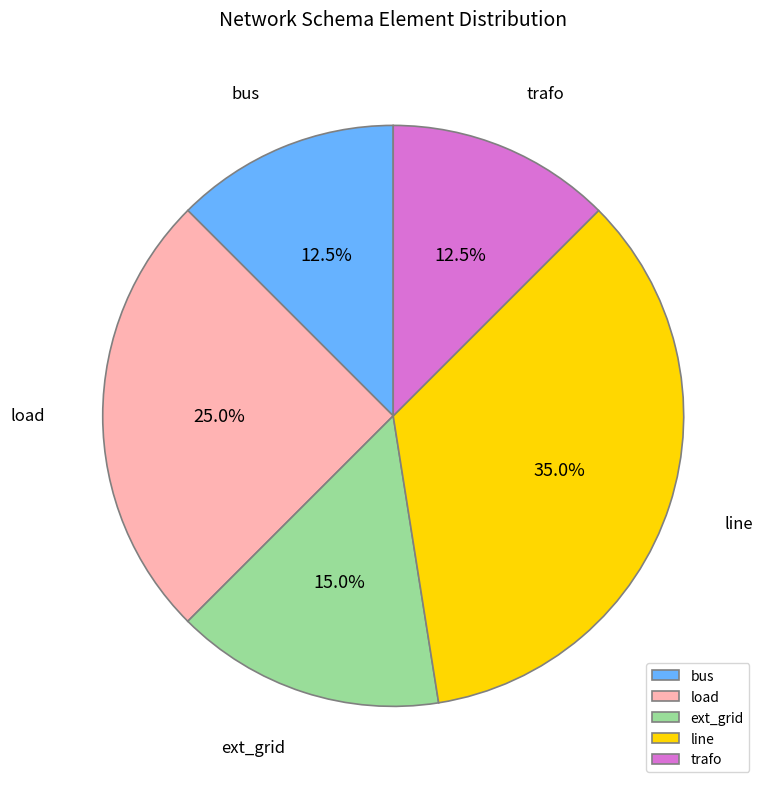

Which slice is the largest?

line